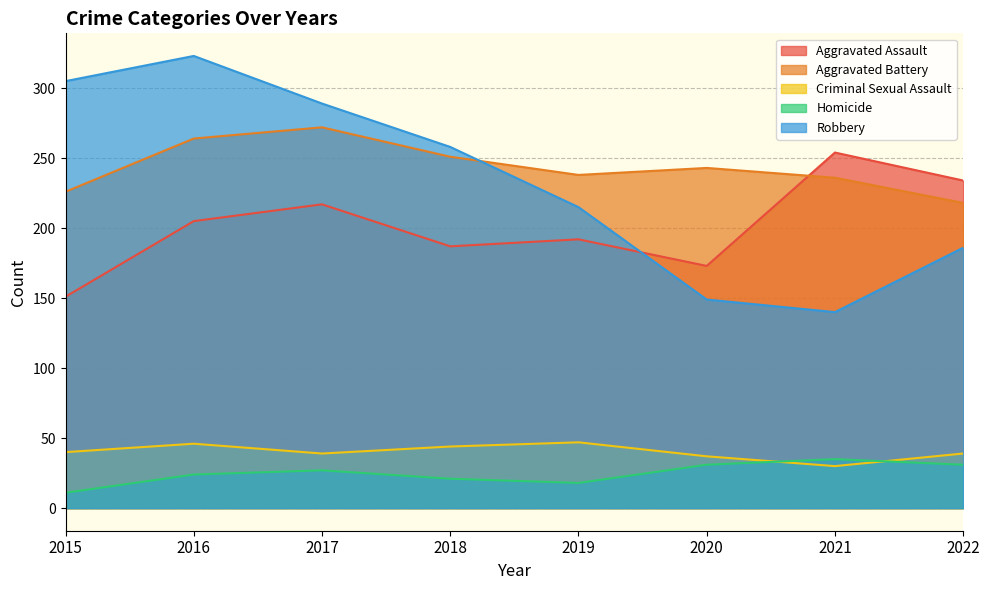

At 2017, list the series in order from smallest to largest.

Homicide, Criminal Sexual Assault, Aggravated Assault, Aggravated Battery, Robbery